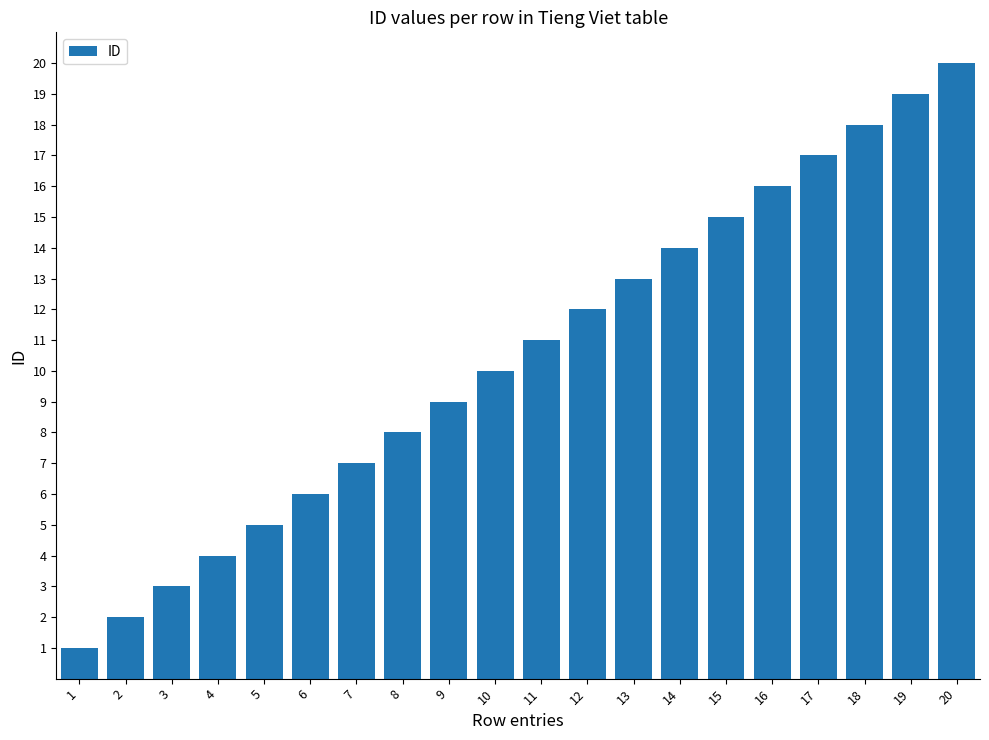

Reading left to right, what are all the values shown in this chart?

1	2	3	4	5	6	7	8	9	10	11	12	13	14	15	16	17	18	19	20